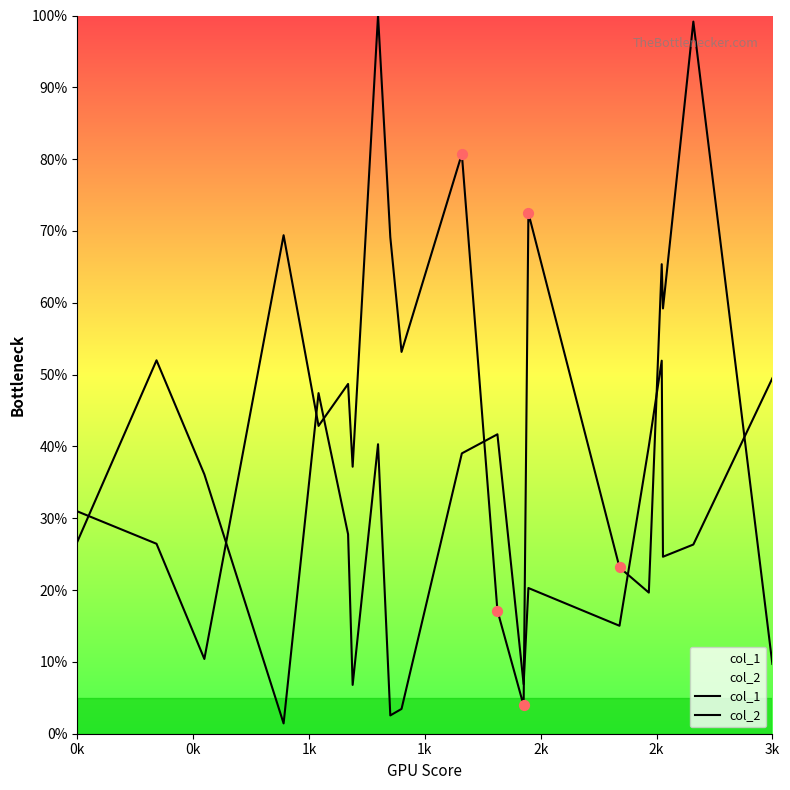

What are all the series names shown in the legend?

col_1, col_2